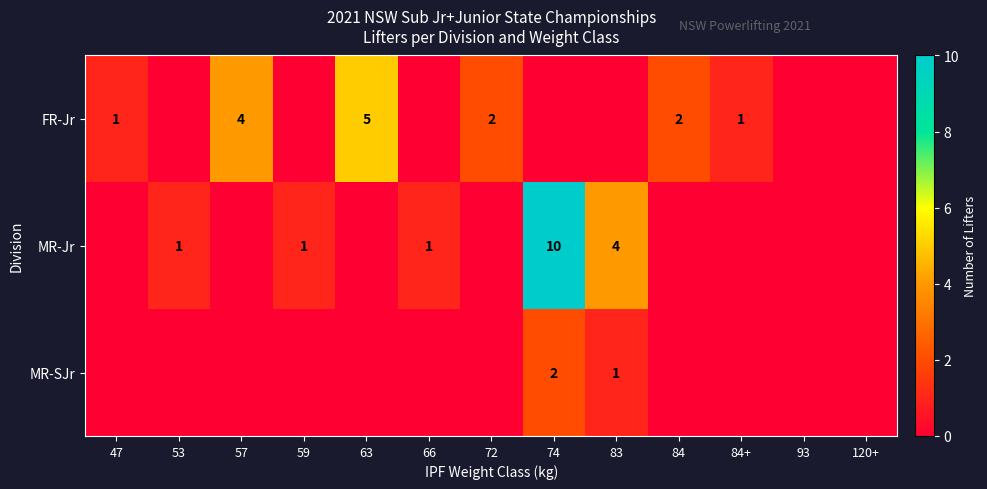

True or false: FR-Jr has a value of 1 at 63.

False